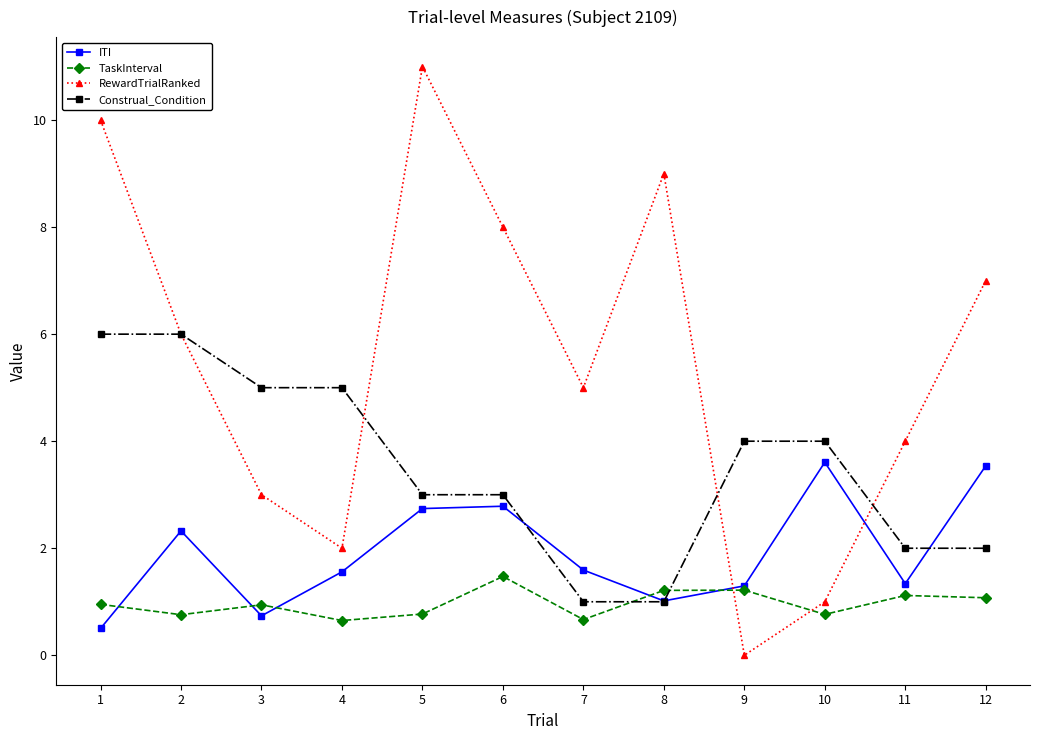

How many interior local valleys does the ITI series have?

3